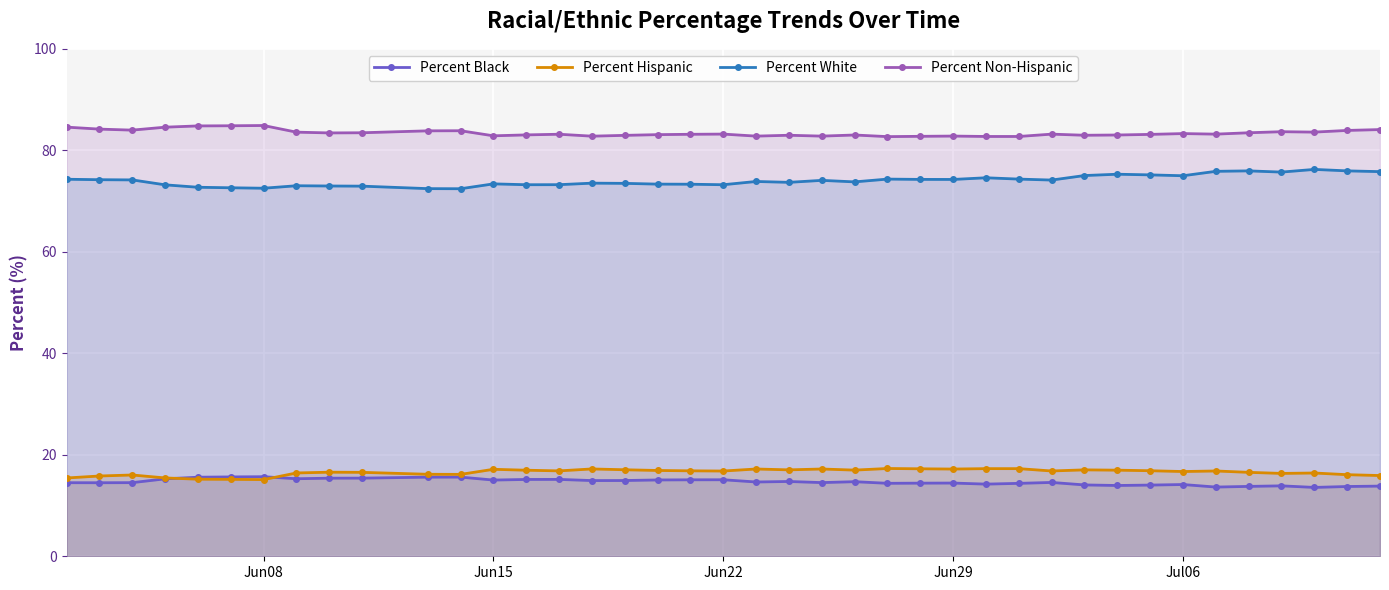

At how many categories does at least one series exceed 33?

40